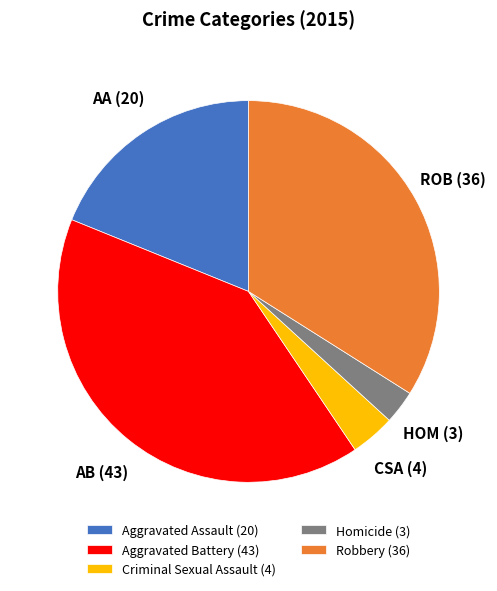

Combined, do Aggravated Assault (20) and Homicide (3) account for over 50%?

No